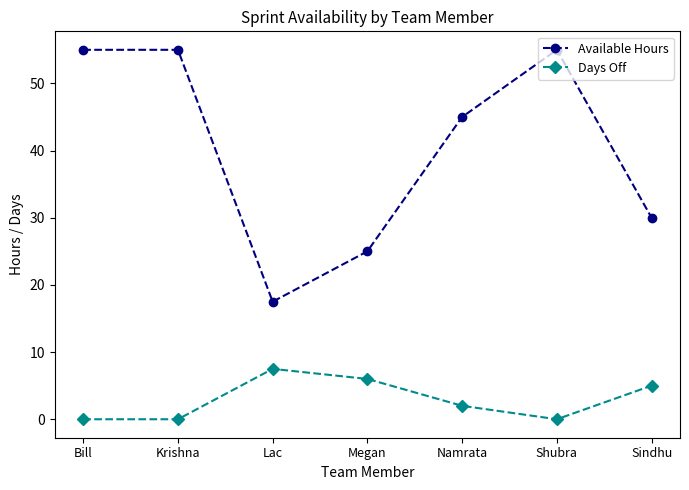

True or false: Days Off and Available Hours cross at least once.

False